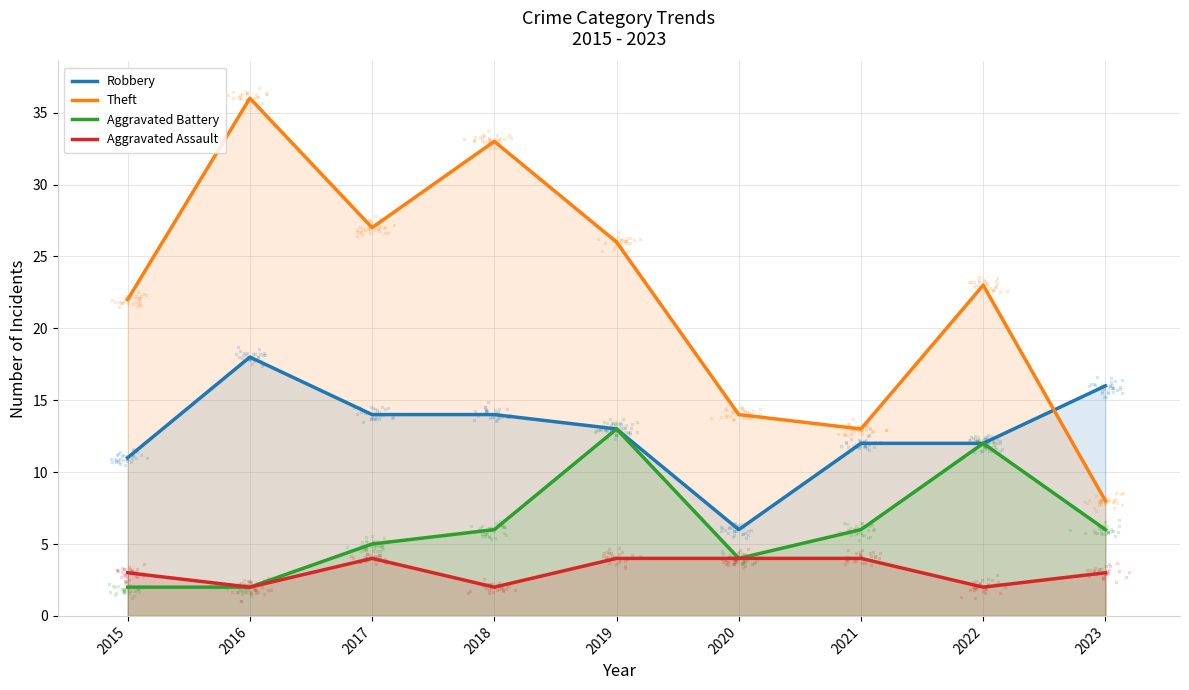

What is the maximum value shown in the chart?

36